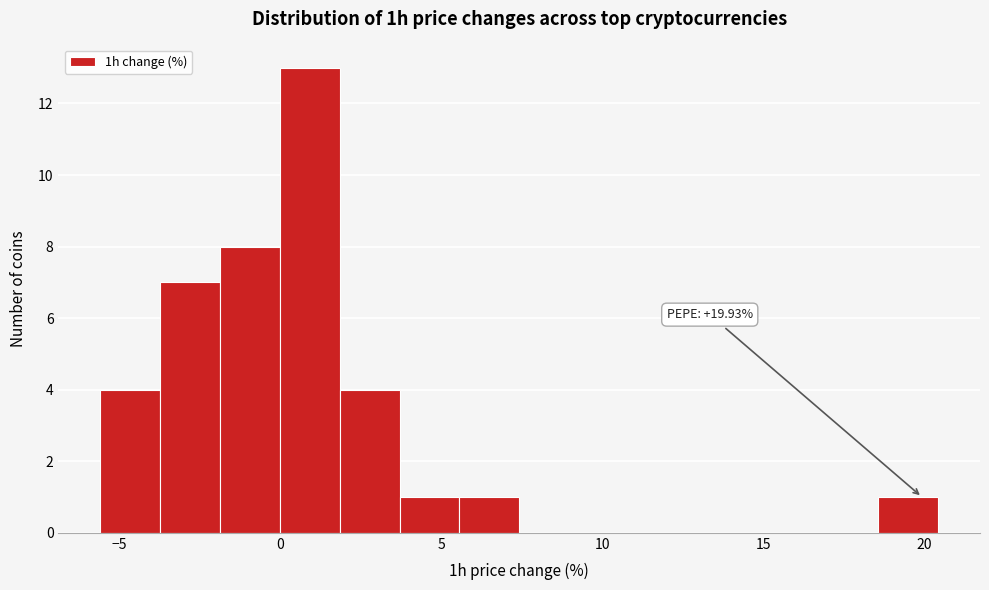

Around what value on the x-axis is the tallest bar? Give the approximate position of its centre, as read against the axis.

1.0